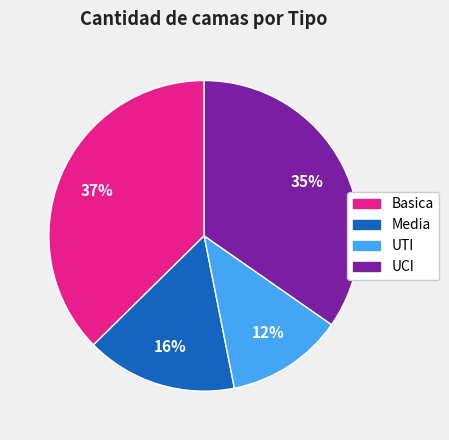

To the nearest percent, what is the difference between the largest and smallest slice percentages?

25%